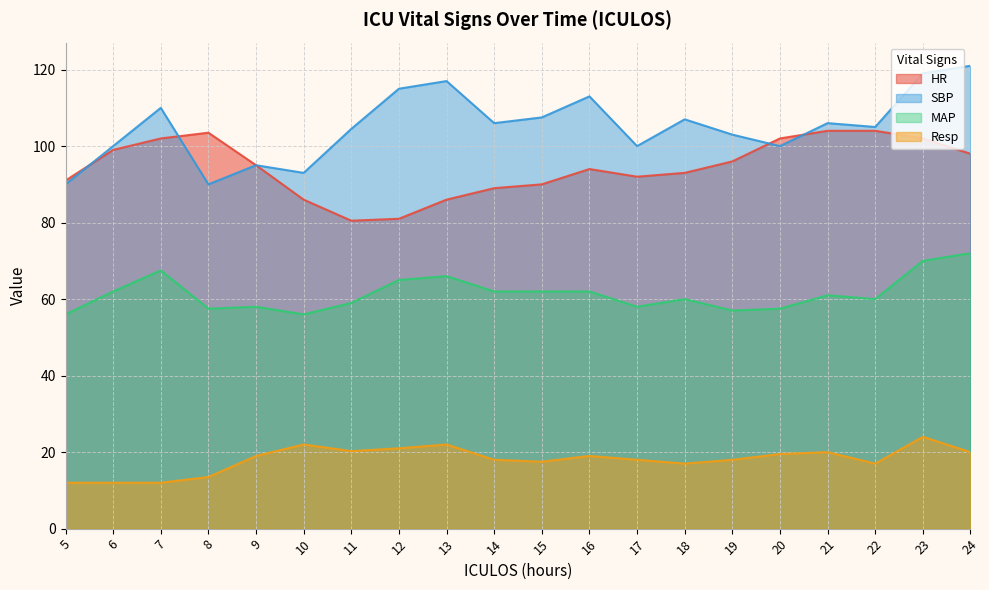

How many data points in MAP are less than 61?

10